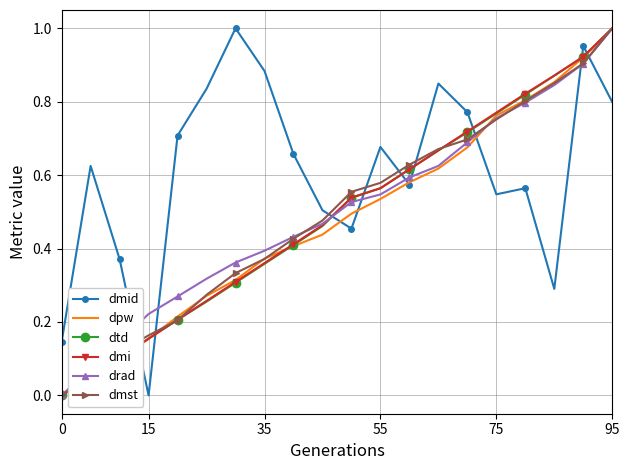

Which series has the largest total across all categories?

dmid